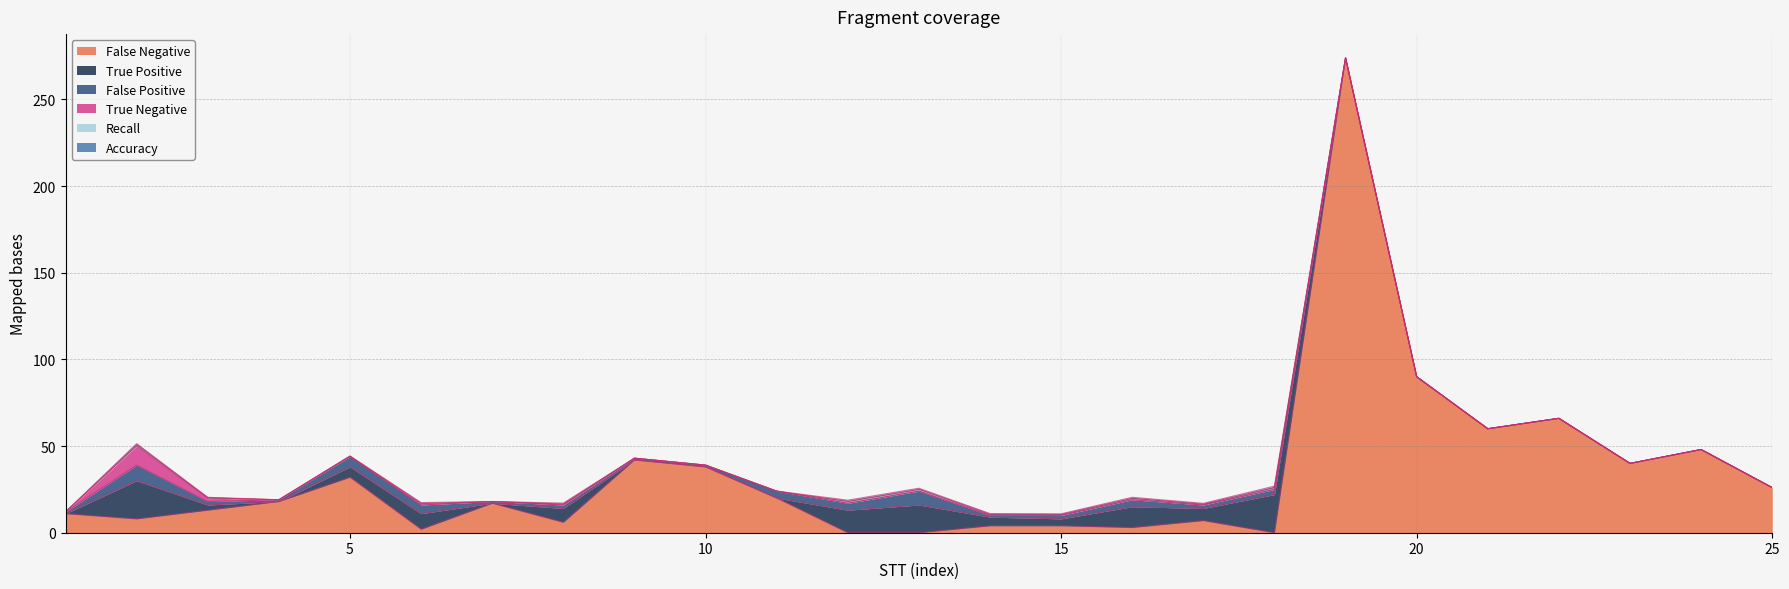

How many interior local valleys does the True Positive series have?

4